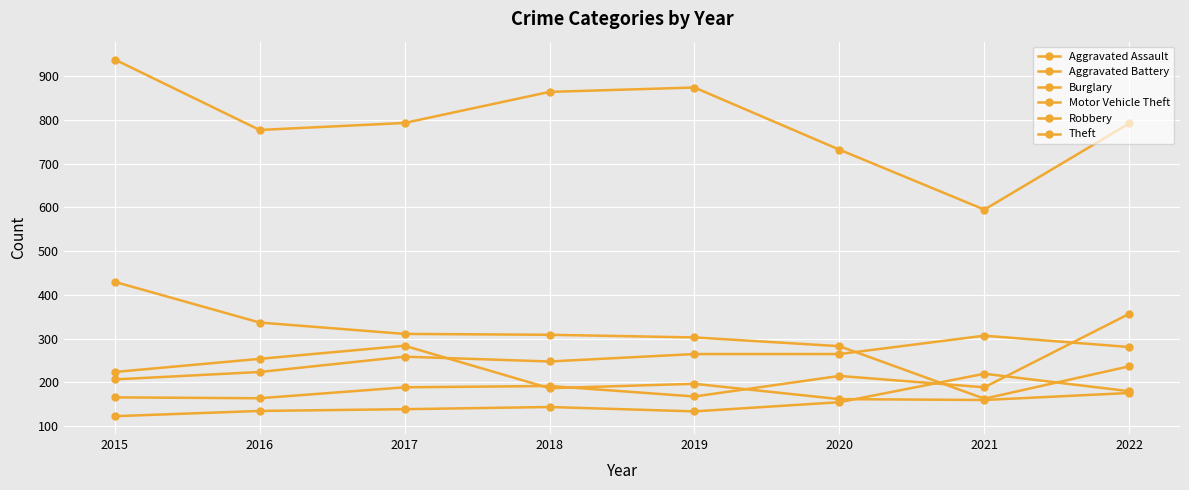

How many values in the Theft series are below 793?

4